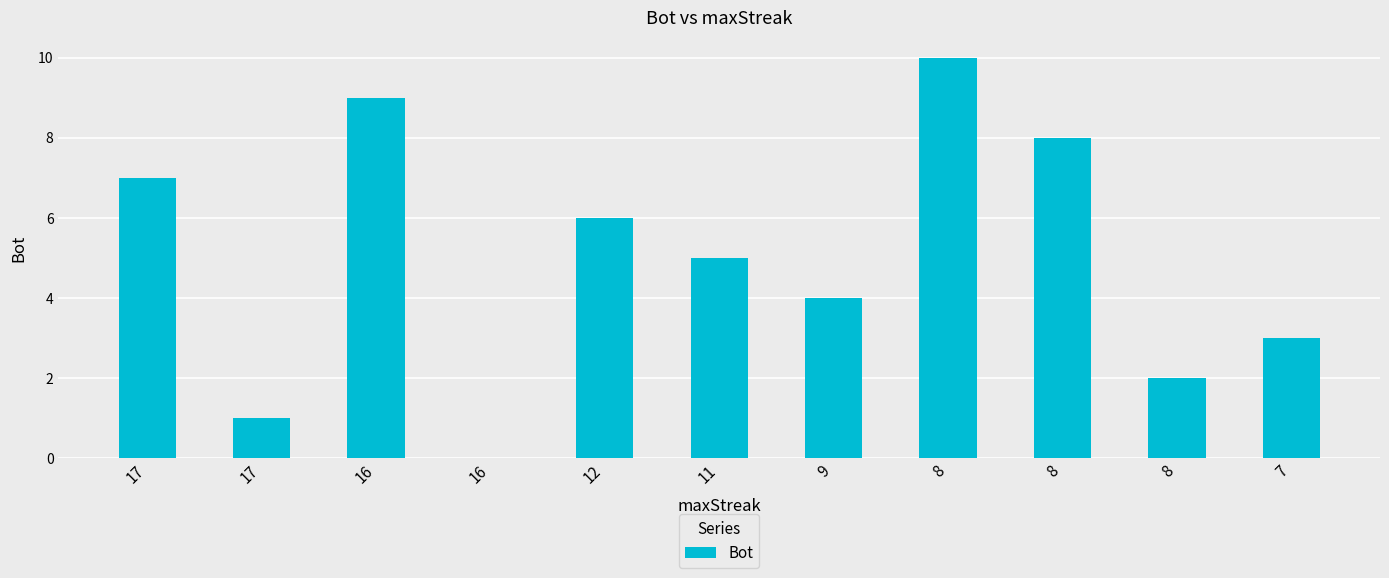

Rank the categories by value from highest to lowest.

8, 16, 8, 17, 12, 11, 9, 7, 8, 17, 16